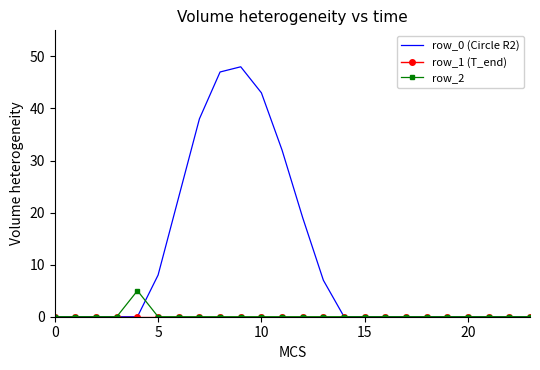

Which series has the widest spread of values?

row_0 (Circle R2)